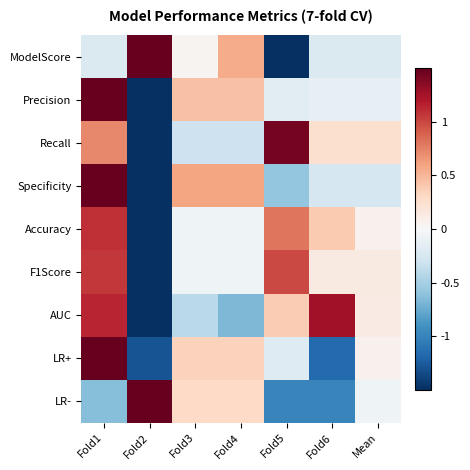

At which category is the sum across all series the highest?

Fold1